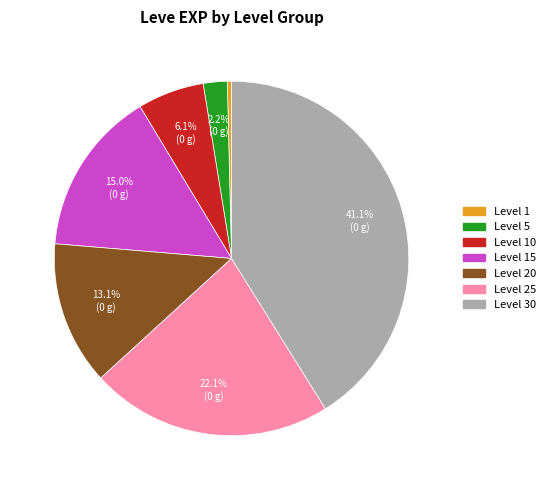

Is there any slice that represents more than half of the pie?

No